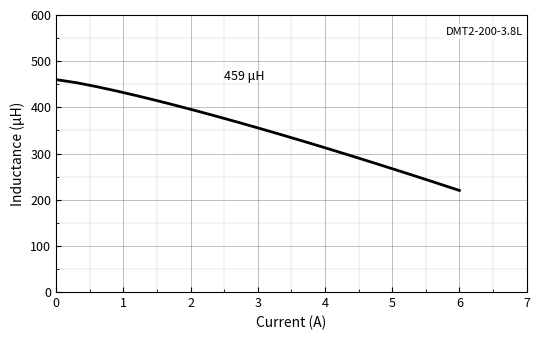

What is the greatest value displayed?

460.0